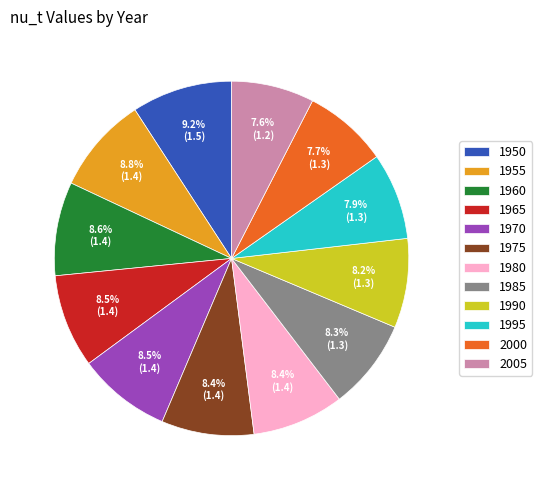

Does 1965 represent more than half of the total?

No